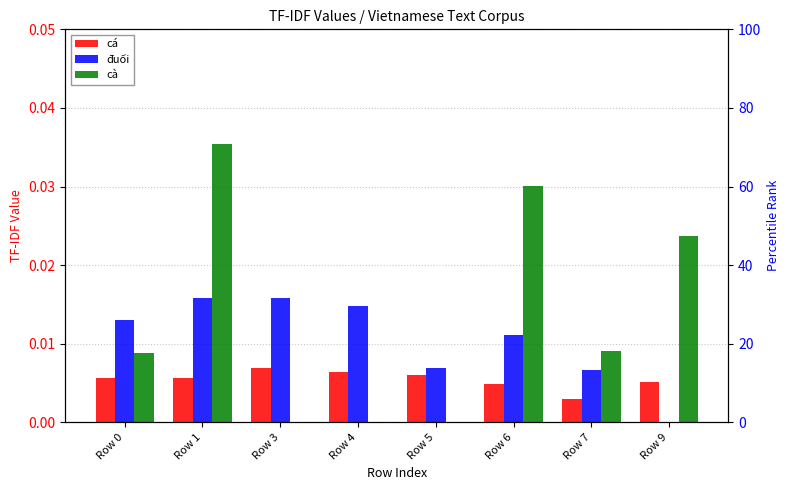

List the series in order of their peak value, highest first.

cà, đuối, cá